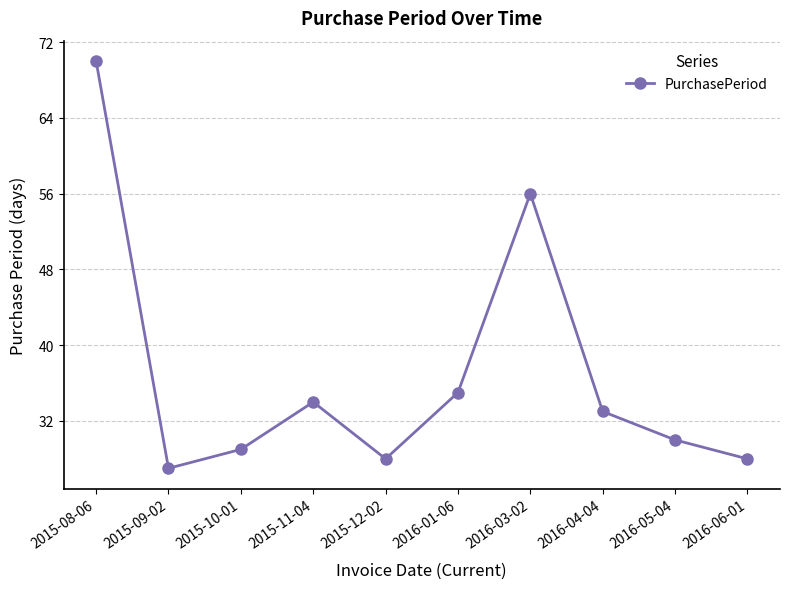

What is the difference between the maximum and minimum values?

43